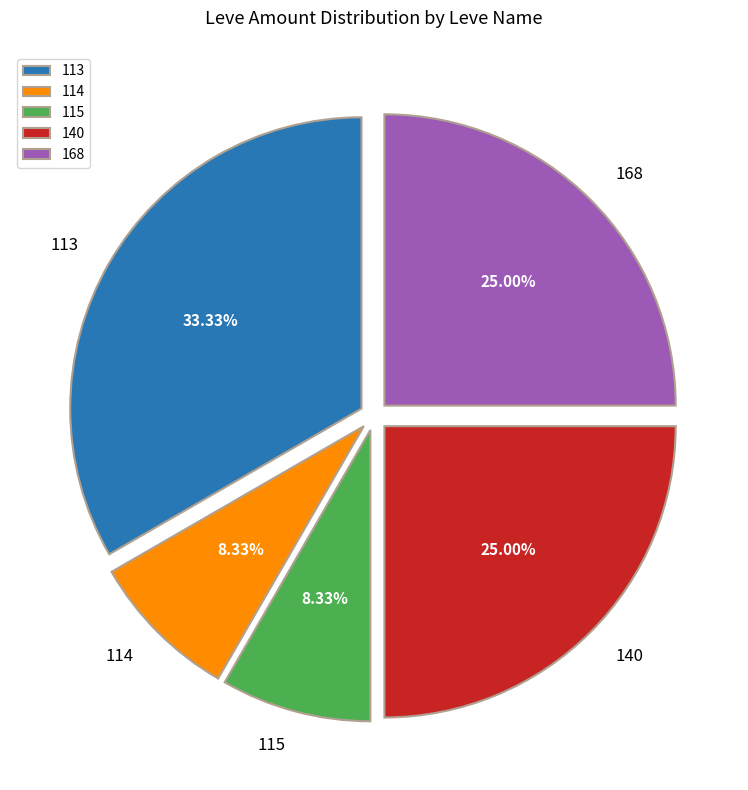

What is the ratio of the value at 114 to the value at 140?

0.3